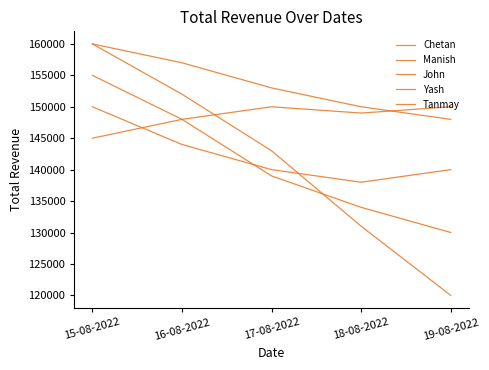

The value of Chetan at 16-08-2022 is 152000. True or false?

True